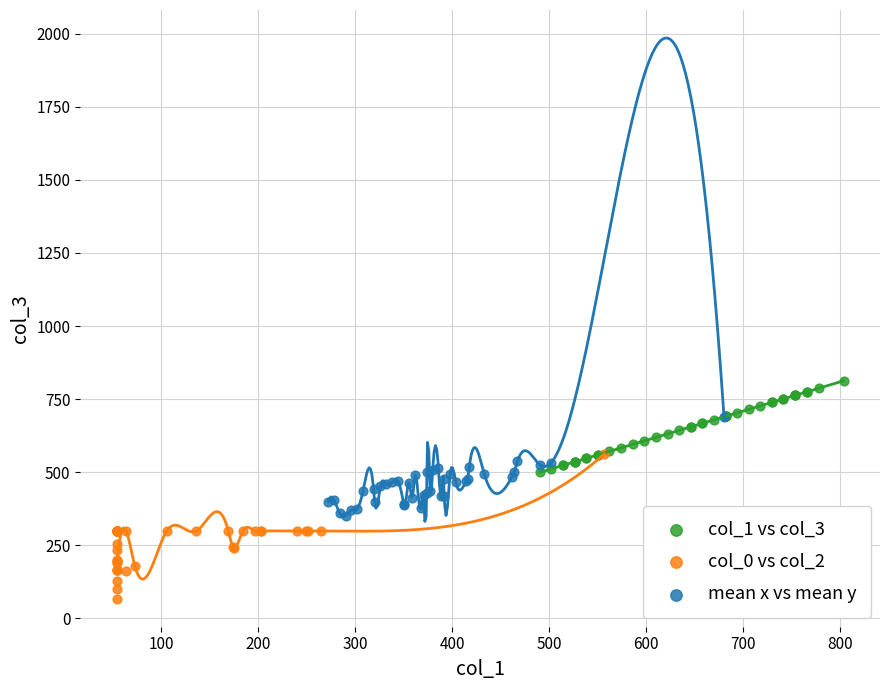

Which series has the widest spread of Y values?

col_0 vs col_2